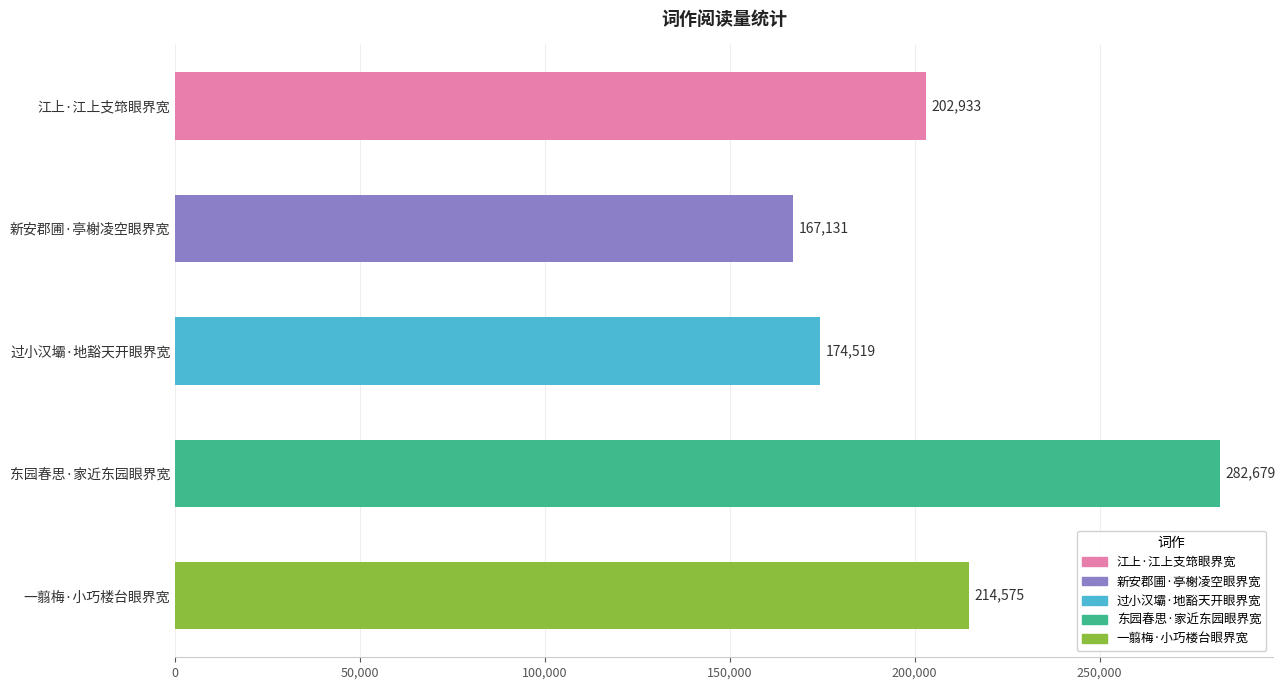

How many series are shown in this chart?

1